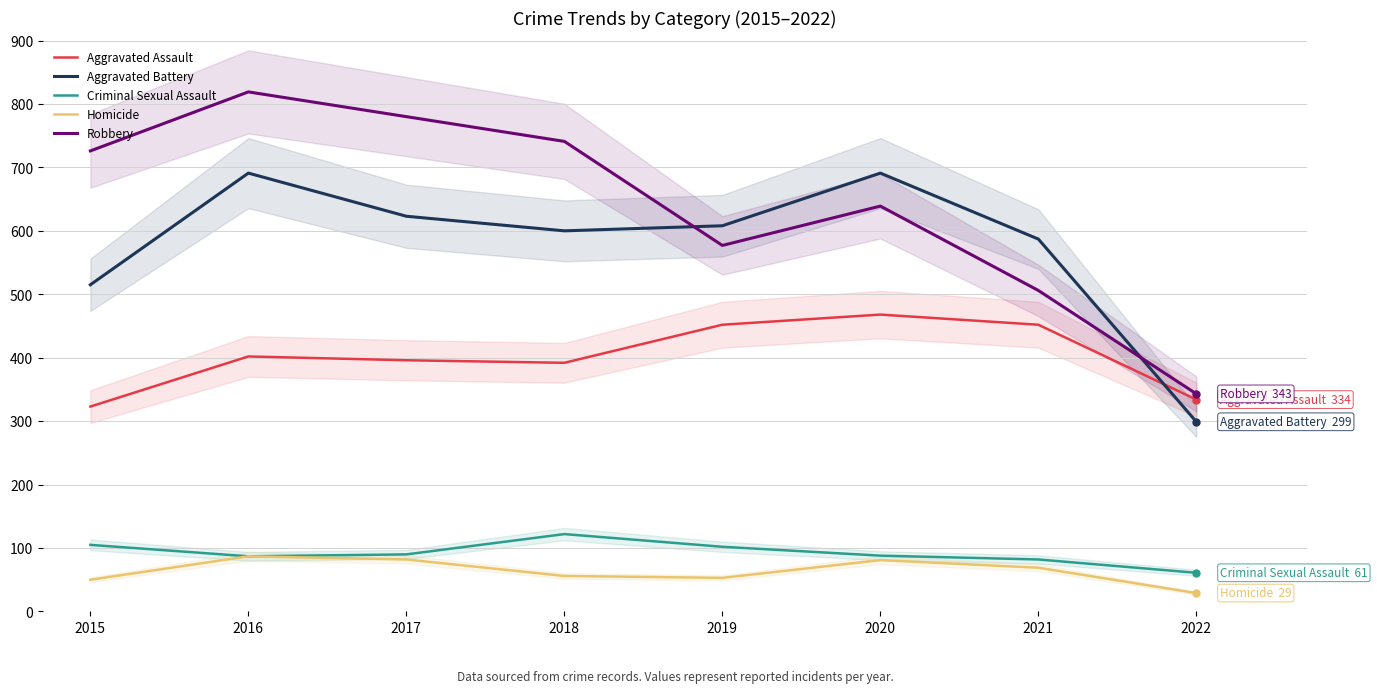

What is the sum of the Aggravated Assault values at 2018 and 2022?

726